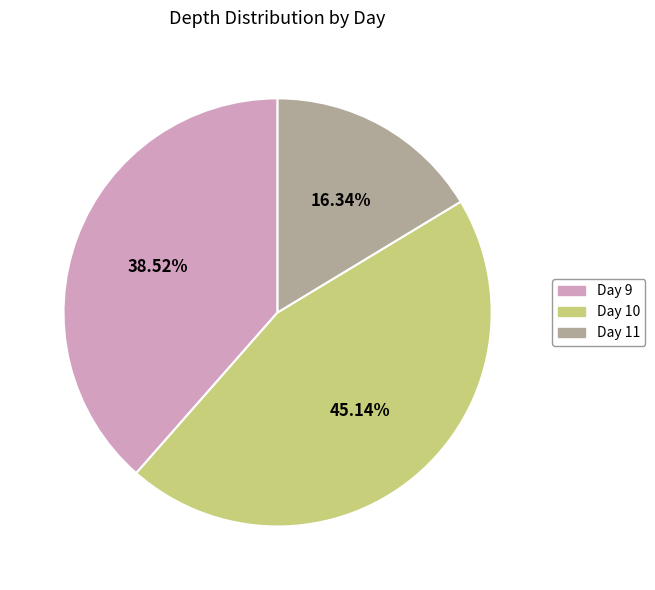

Is there a majority slice in this chart?

No